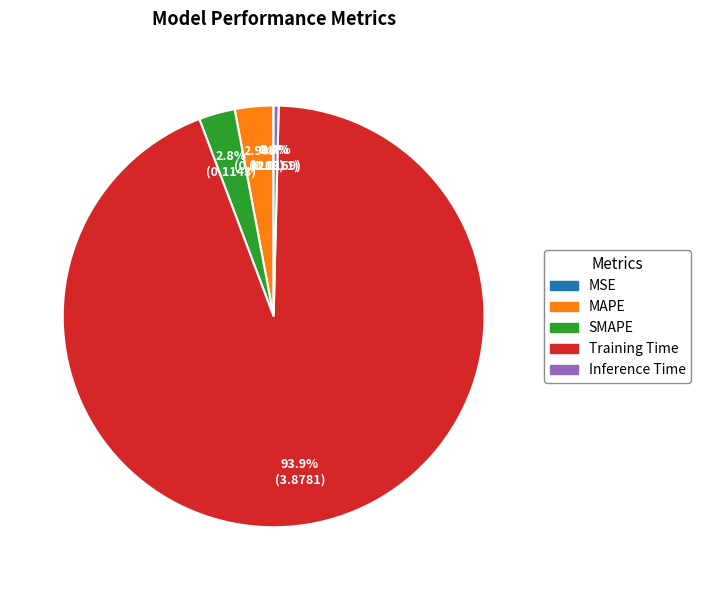

What percentage is the Training Time slice, to the nearest percent?

94%